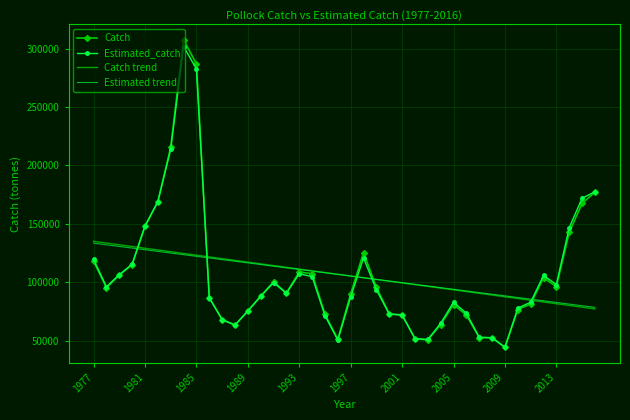

Which series has the largest range (max minus min)?

Catch